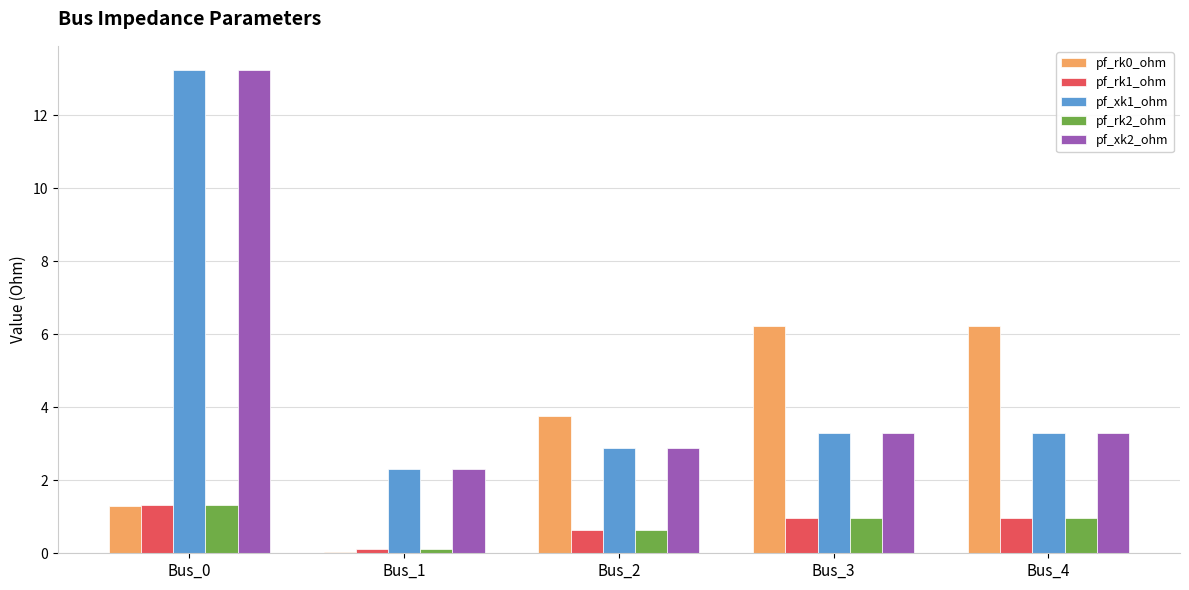

Is it true that pf_rk2_ohm equals 0.1 at Bus_1?

True